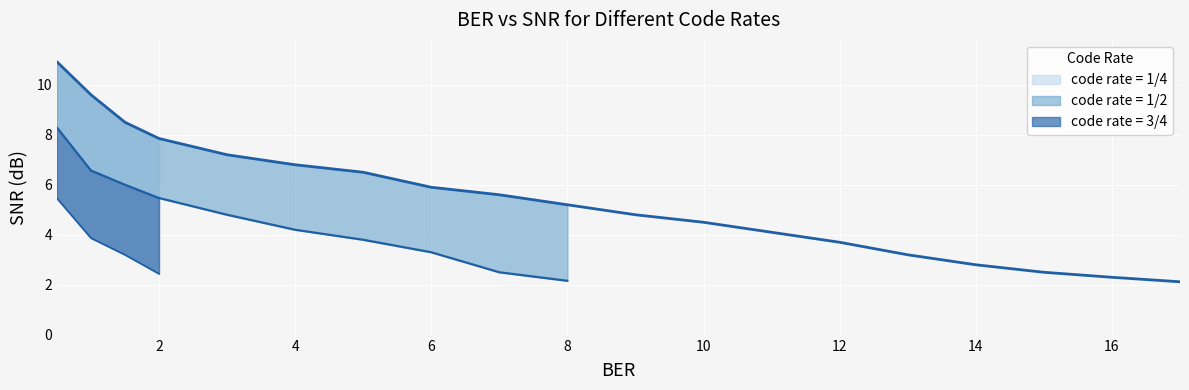

Reading left to right, extract all data points from this chart.

0.5	1.0	1.5	2.0	3.0	4.0	5.0	6.0	7.0	8.0	9.0	10.0	11.0	12.0	13.0	14.0	15.0	16.0	17.0